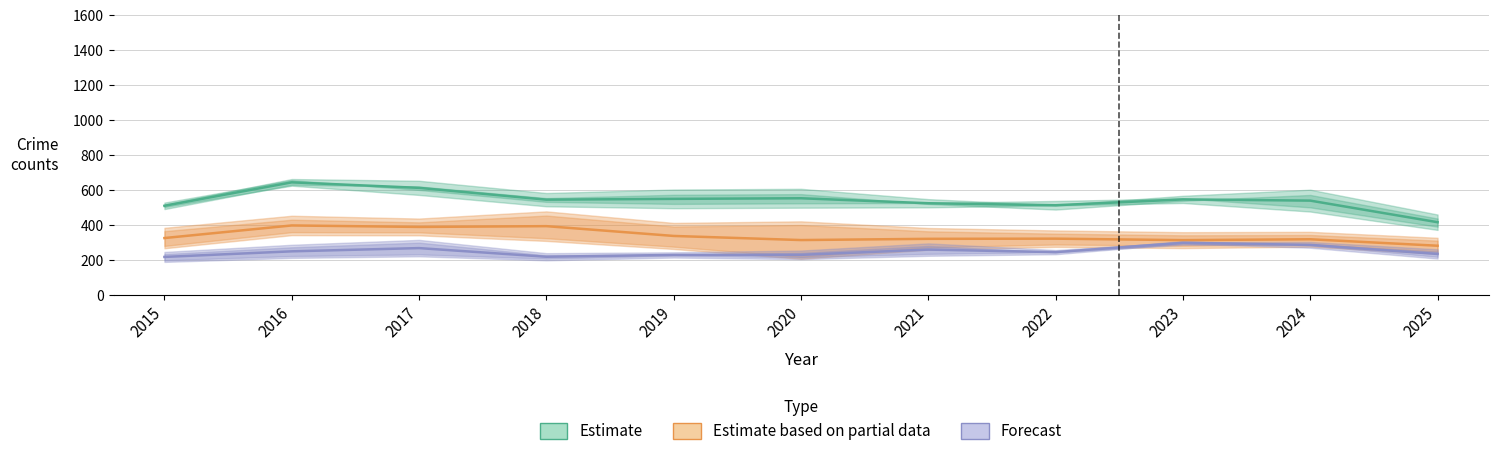

Between 2021 and 2023, which is larger?

2023